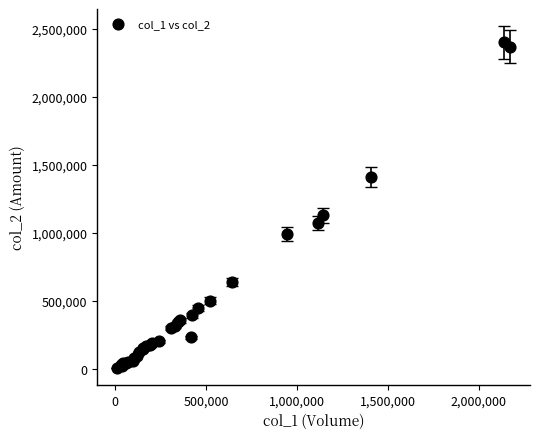

What Y value in the scatter plot is closest to 1204145?

1127270